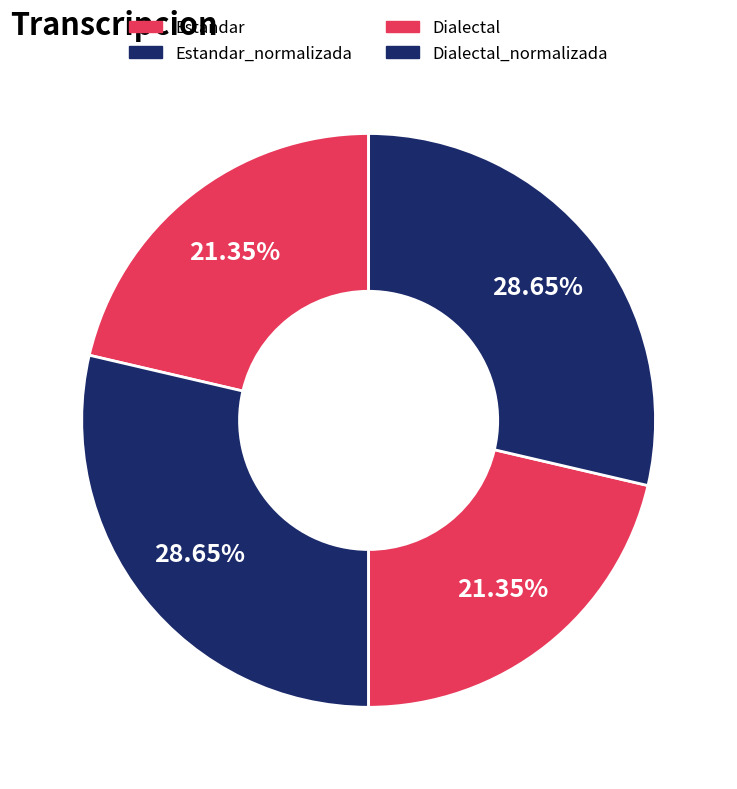

Which slice is the smallest?

Estandar